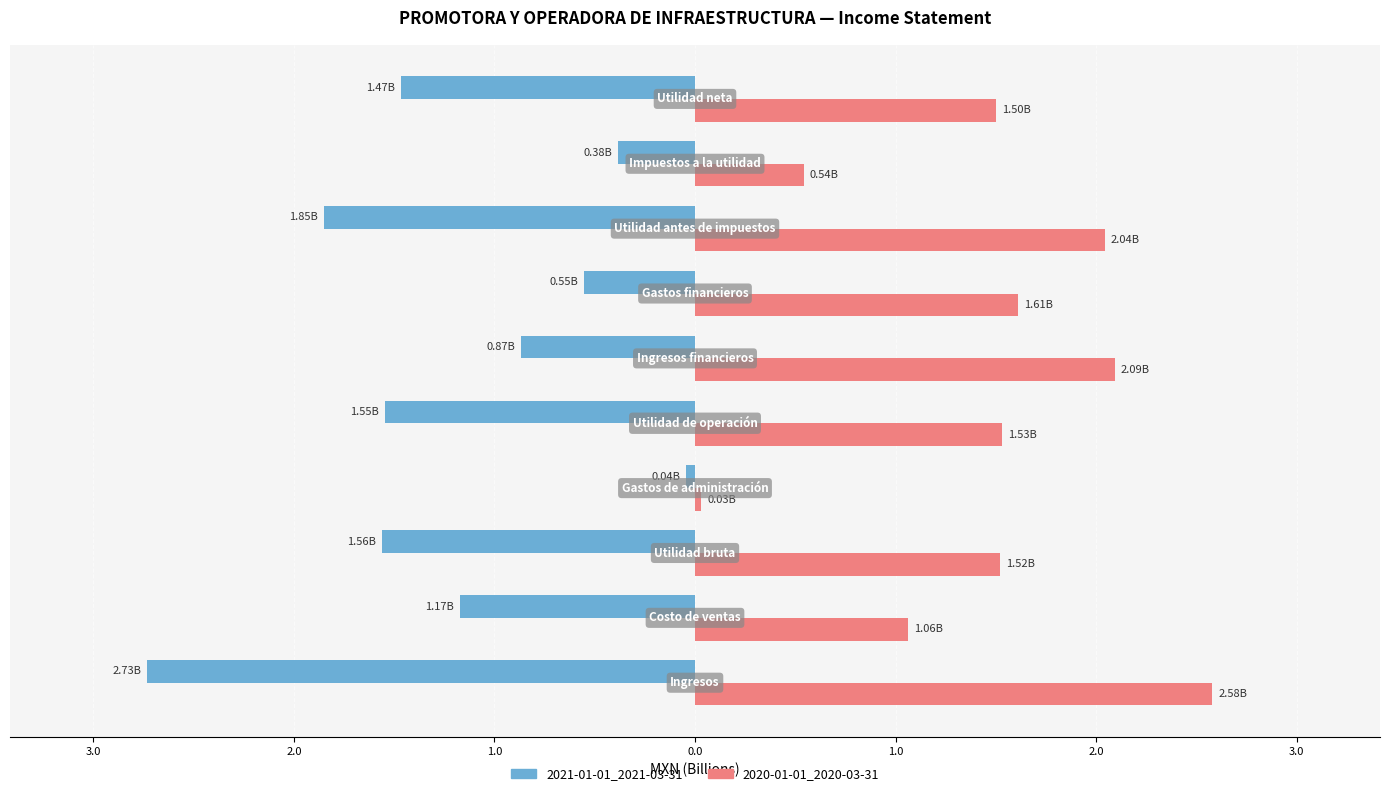

What is the sum of all 2020-01-01_2020-03-31 values?

14.5